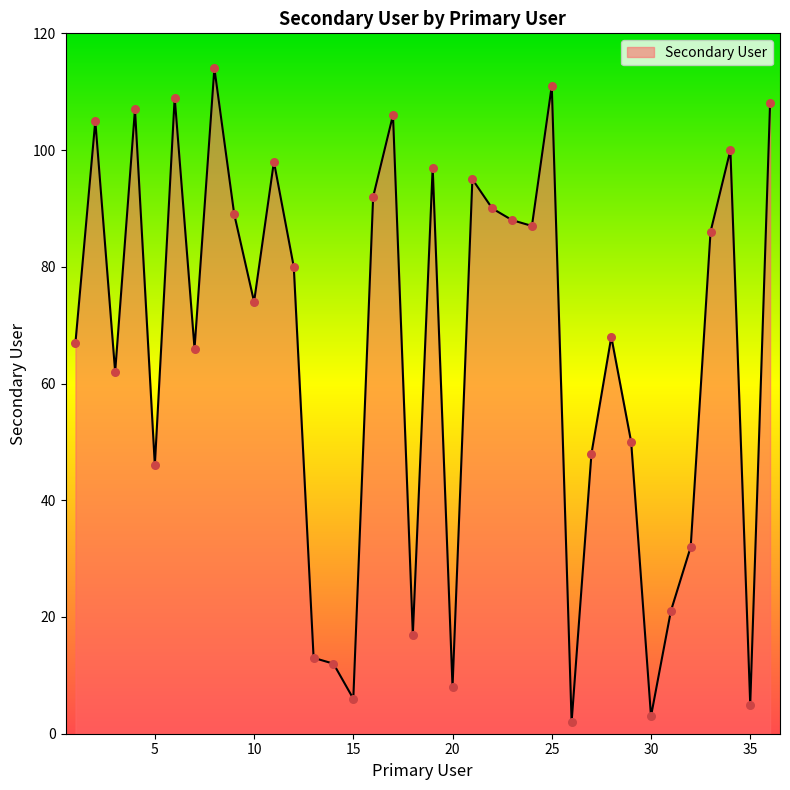

How many lines are shown in the chart?

1